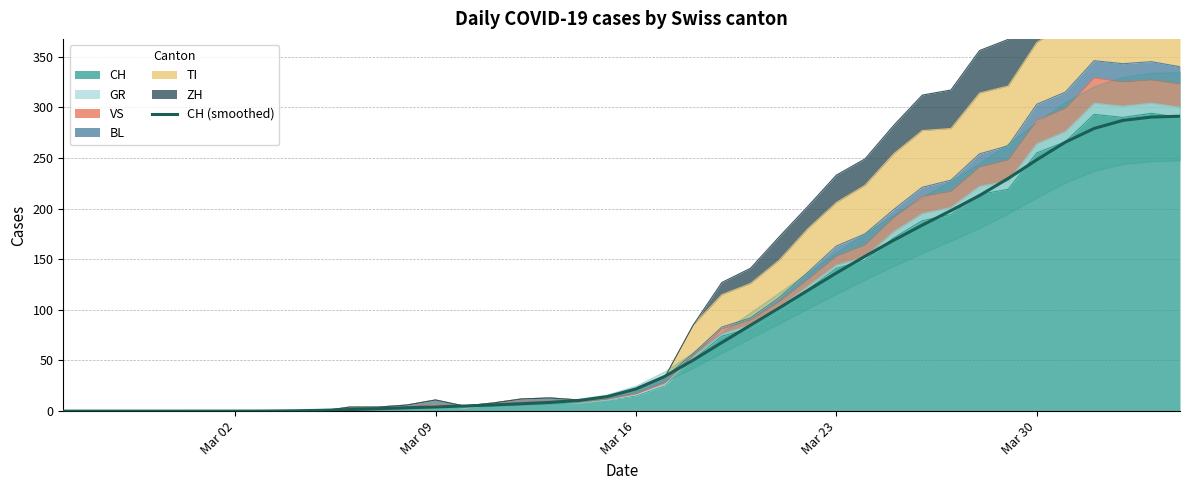

At which category does the chart reach its minimum across all series?

Mar 02